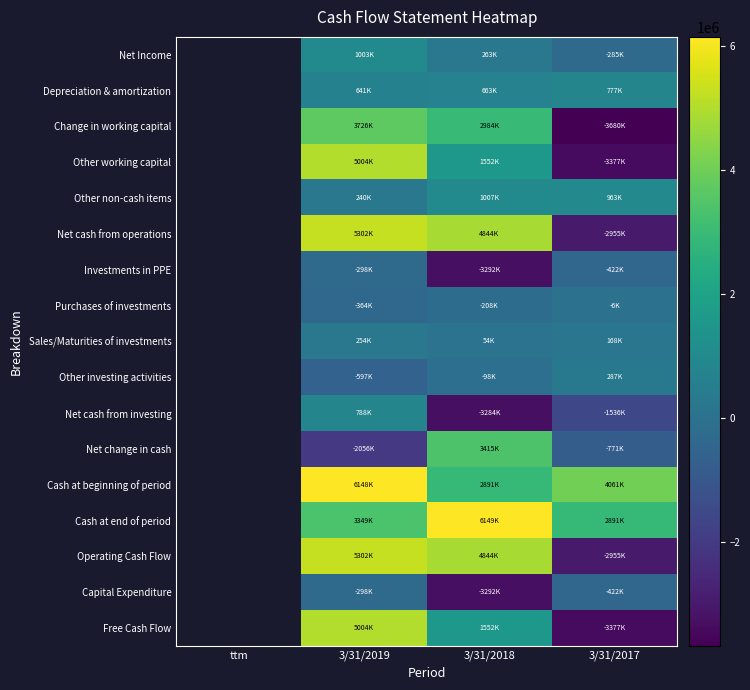

Which category has the lowest value across all series?

3/31/2017